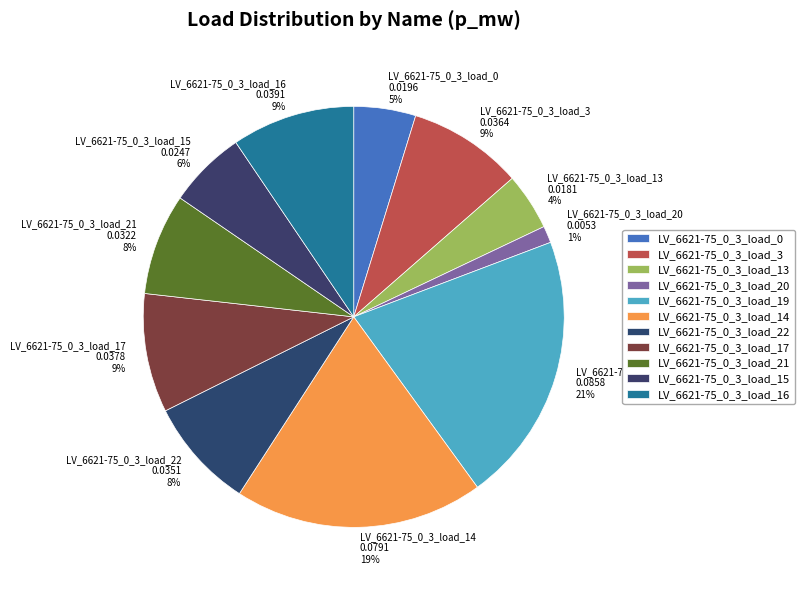

Does LV_6621-75_0_3_load_16 account for over 50% of the chart?

No